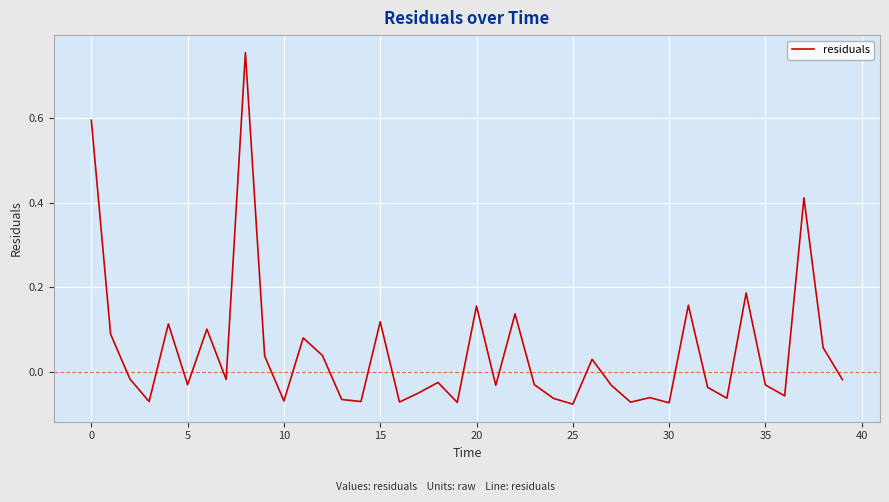

Does the chart have visible grid lines?

Yes